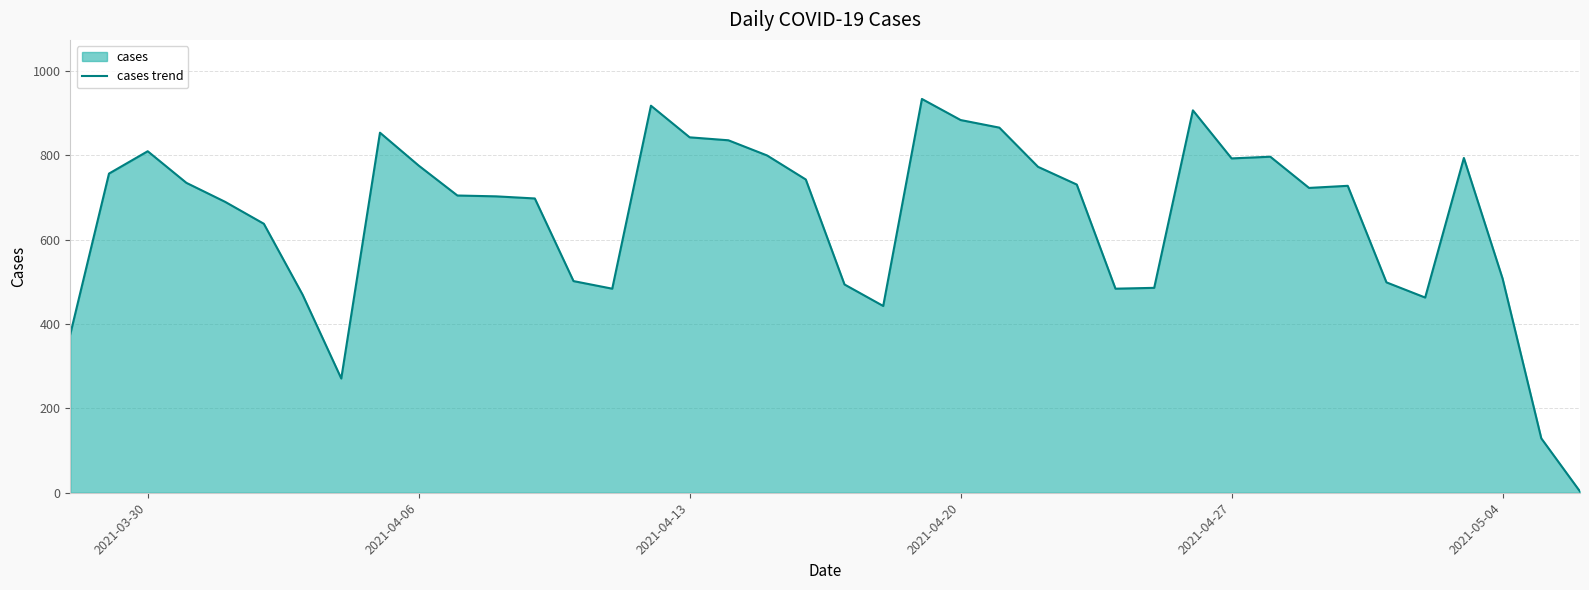

What is the maximum value shown in the chart?

934